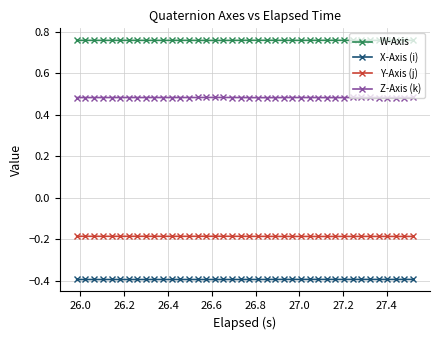

Which series has the largest total across all categories?

W-Axis